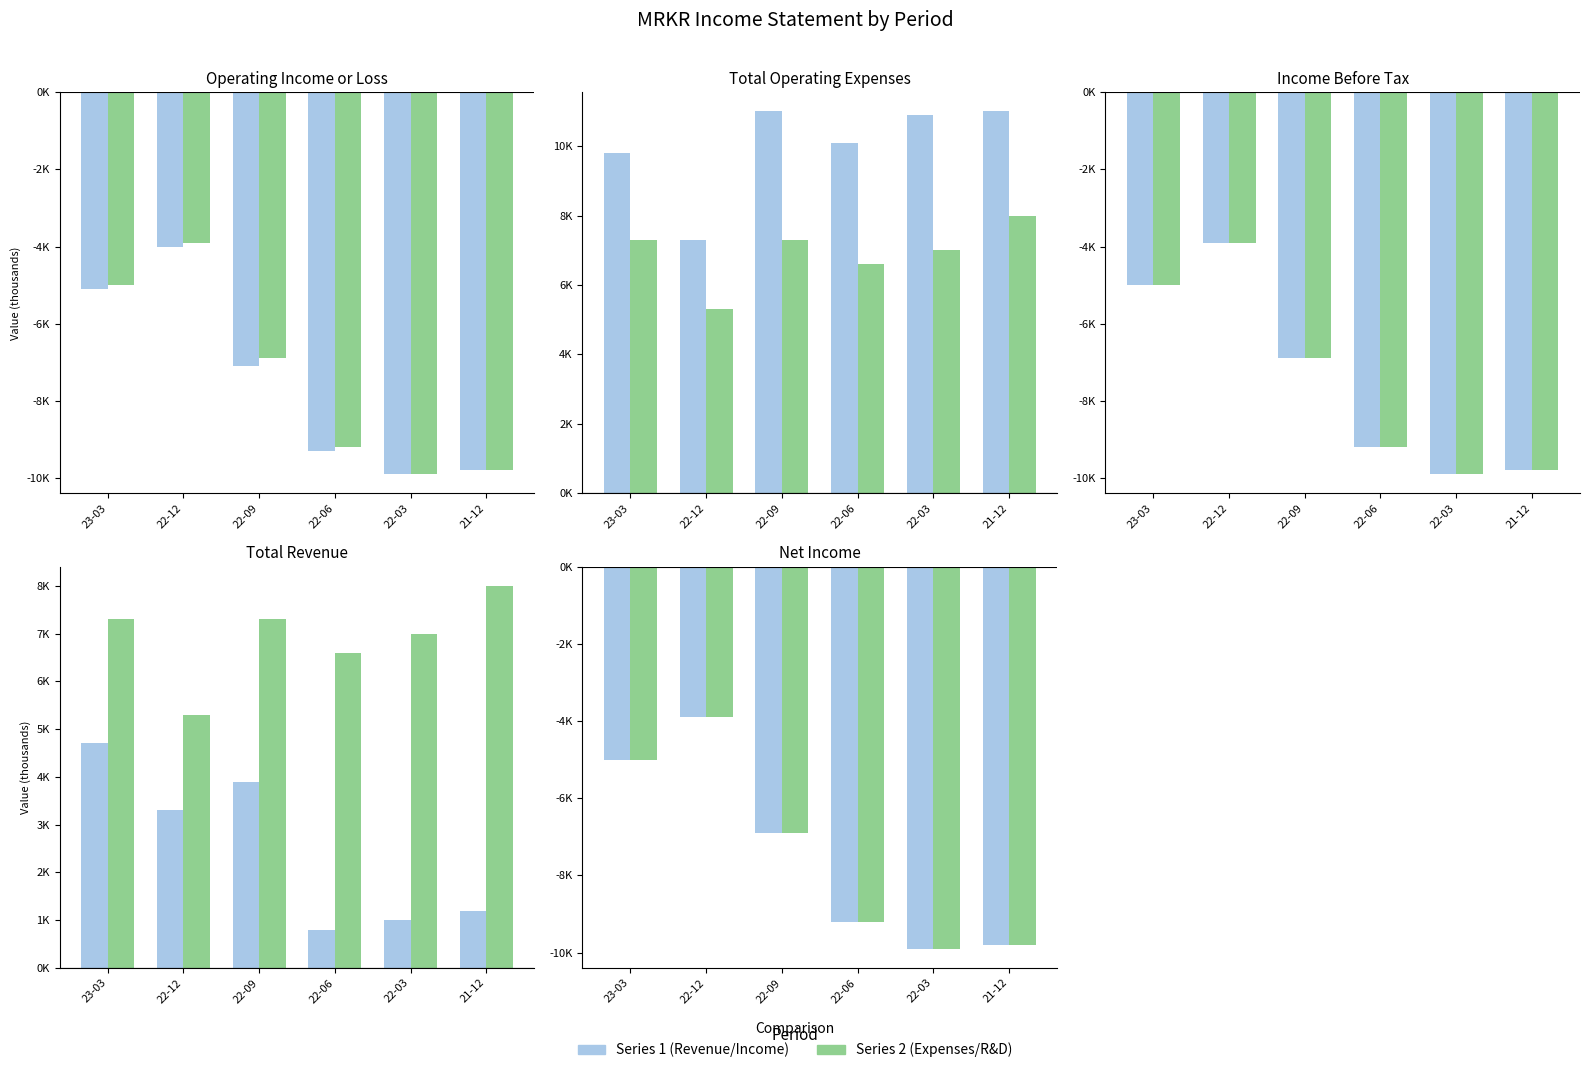

The Total Revenue series shows 1200 at 21-12. True or false?

True